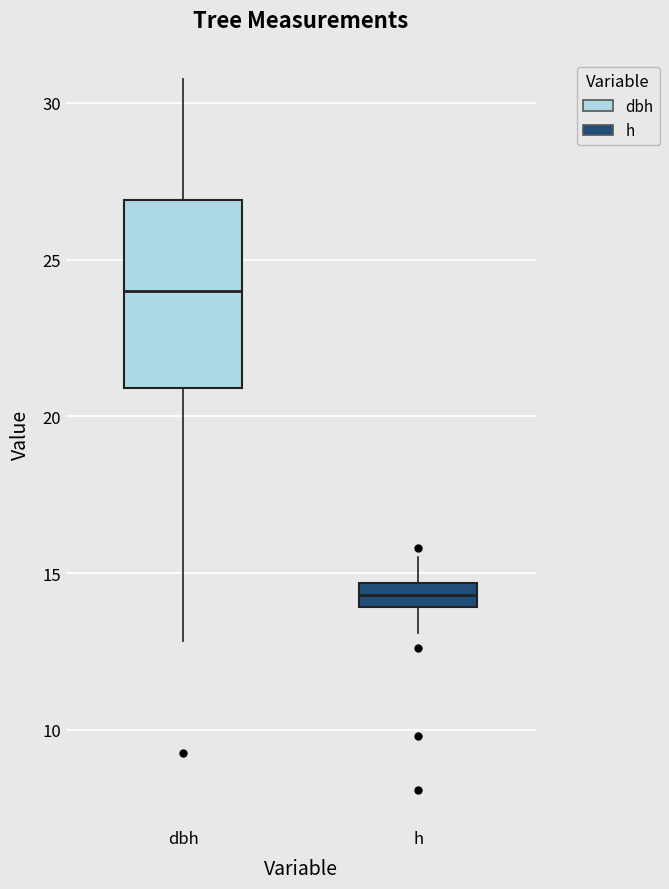

Which box's median line is the lowest?

h